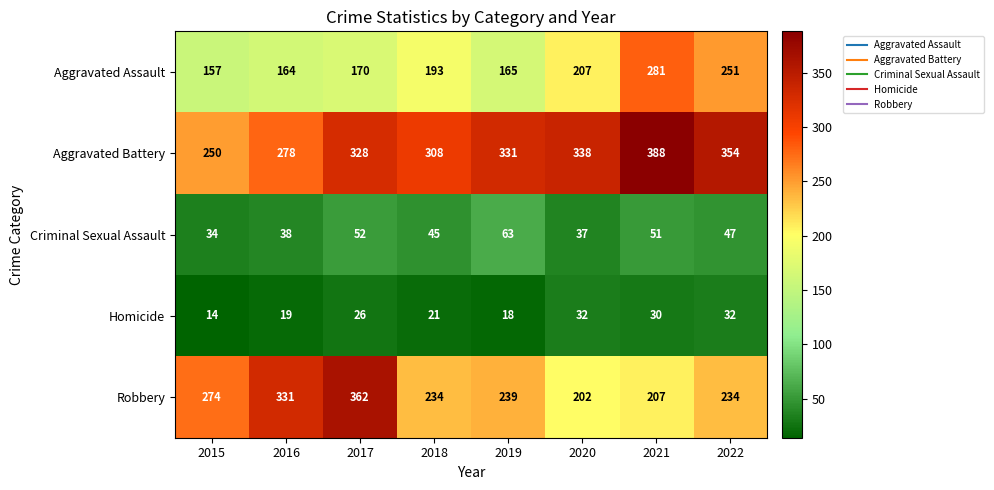

At how many categories does at least one series exceed 63?

8